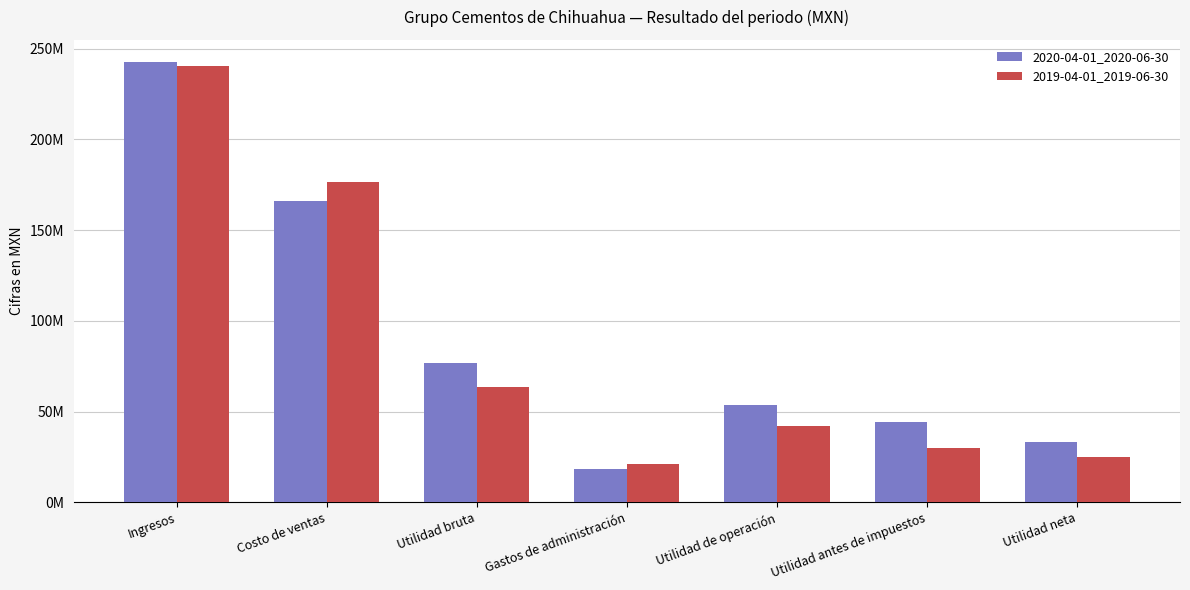

What are all the series names shown in the legend?

2020-04-01_2020-06-30, 2019-04-01_2019-06-30